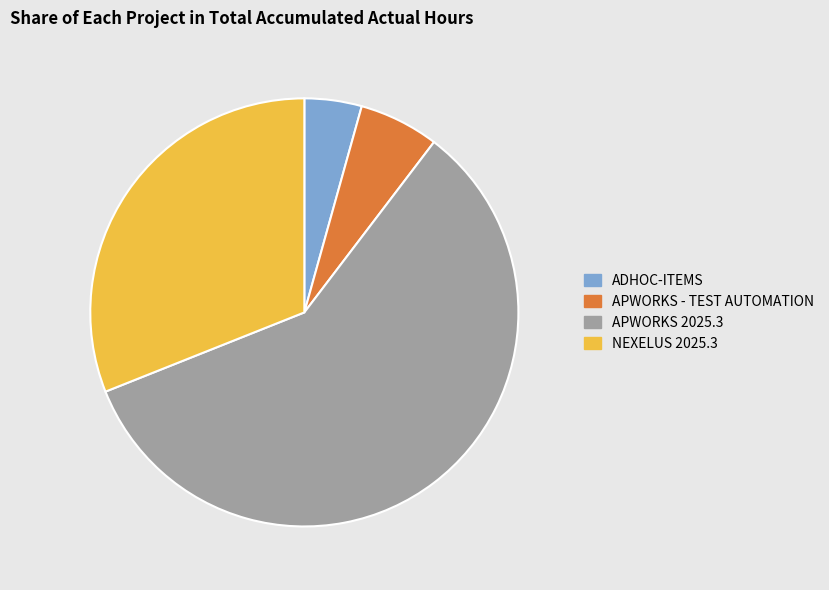

Which slice represents more than half of the pie?

APWORKS 2025.3